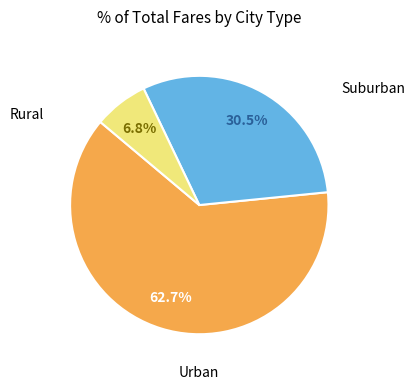

How many slices are in this pie chart?

3